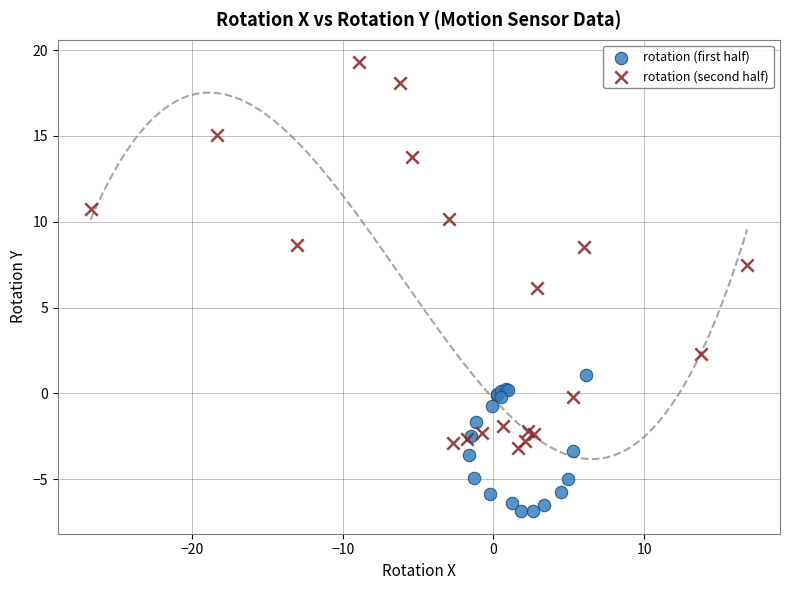

Which series reaches the maximum Y coordinate?

rotation (second half)